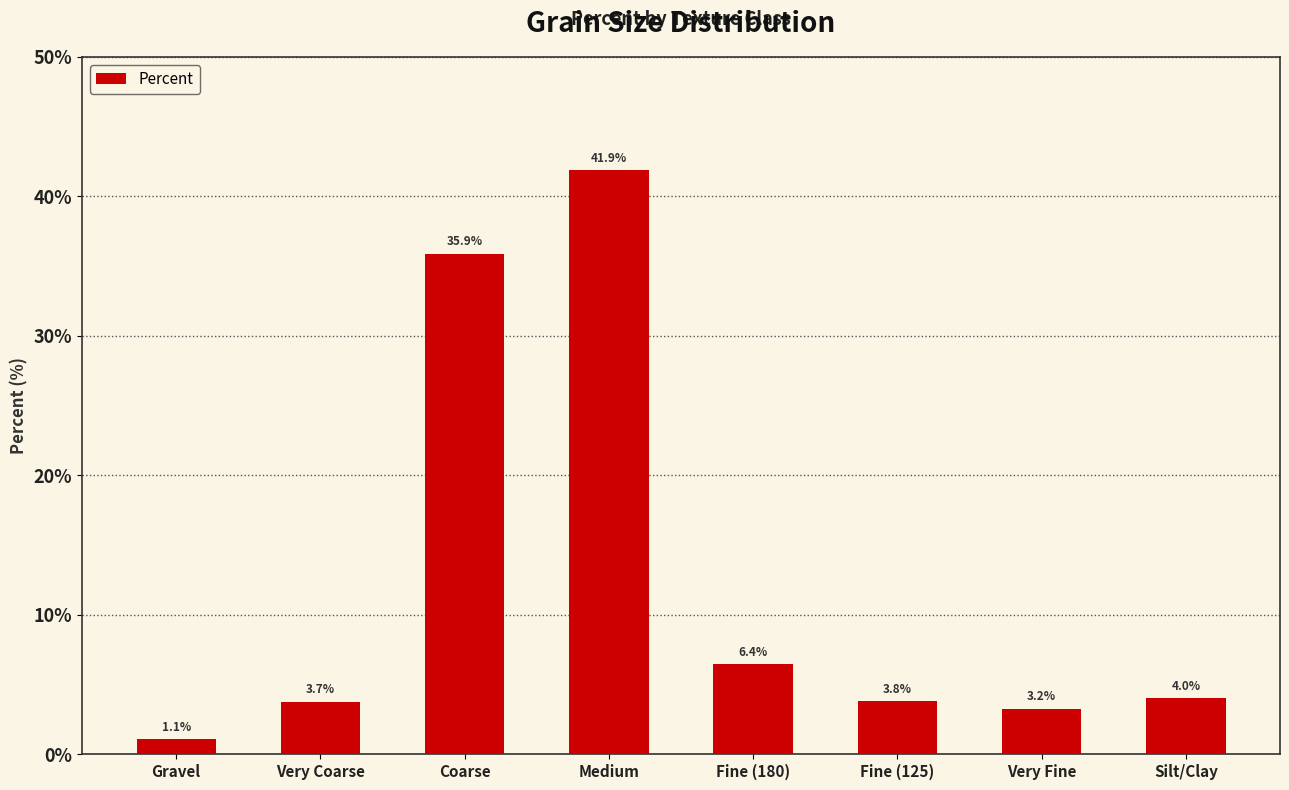

List the labels in order of value, smallest first.

Gravel, Very Fine, Very Coarse, Fine (125), Silt/Clay, Fine (180), Coarse, Medium